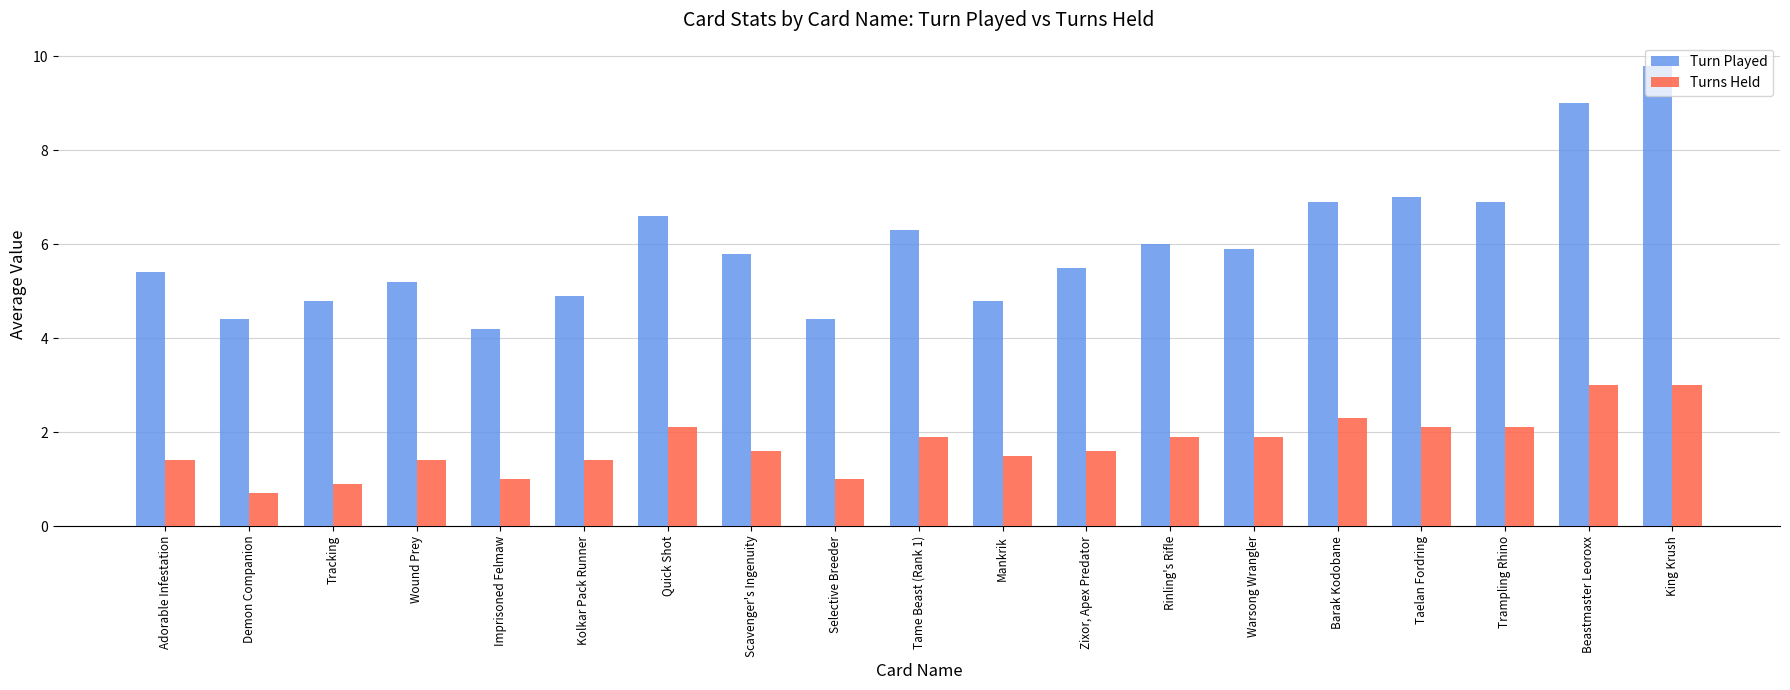

Read the Turns Held value at Beastmaster Leoroxx.

3.0